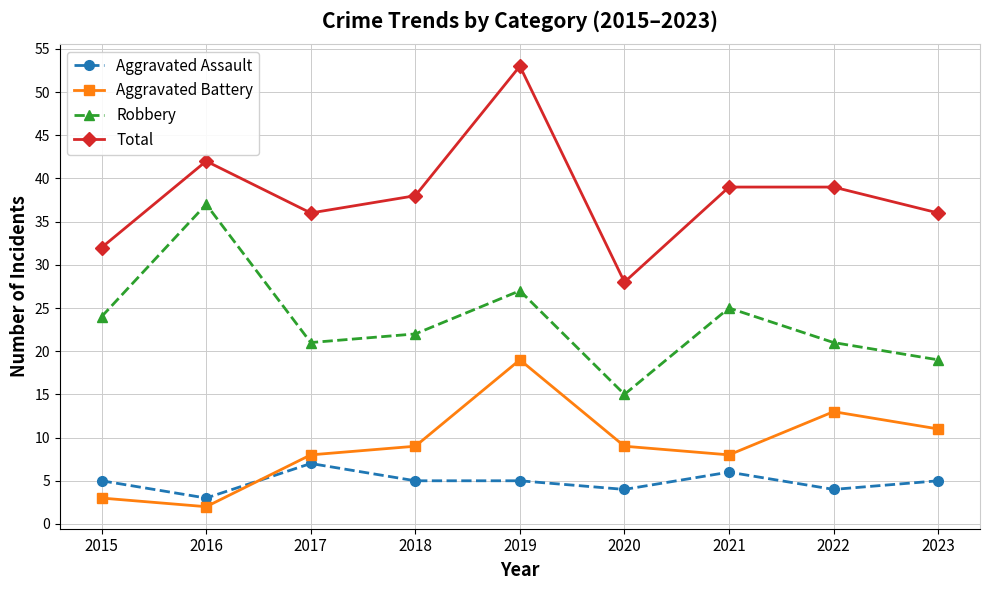

At how many categories does at least one series exceed 21?

9